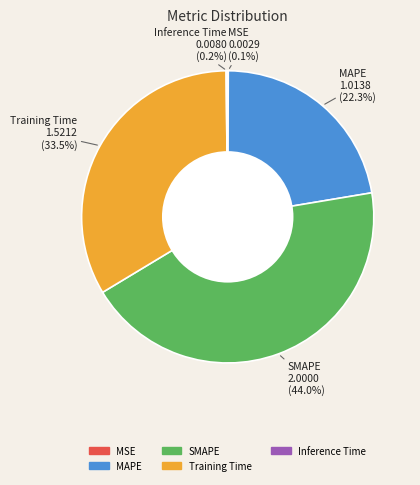

Which category has the biggest portion of the pie?

SMAPE